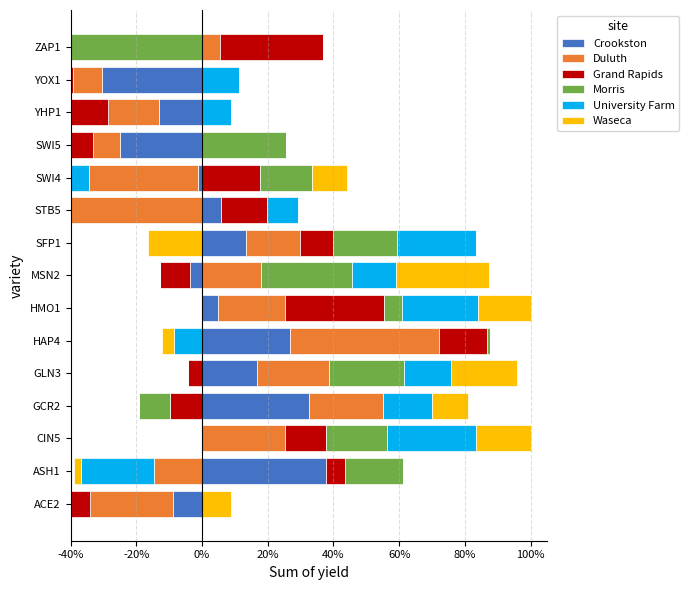

What is the greatest value displayed?

45.1